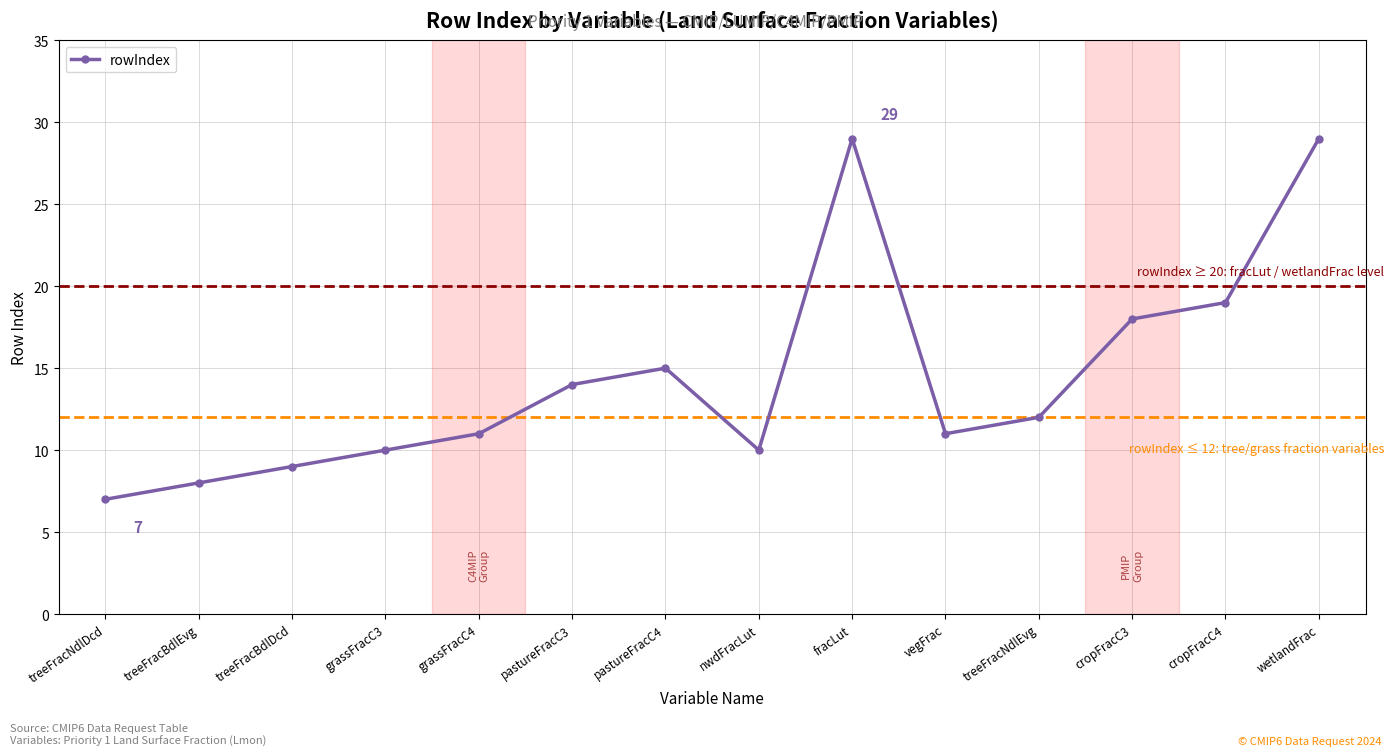

At which label does the data first exceed 12?

pastureFracC3